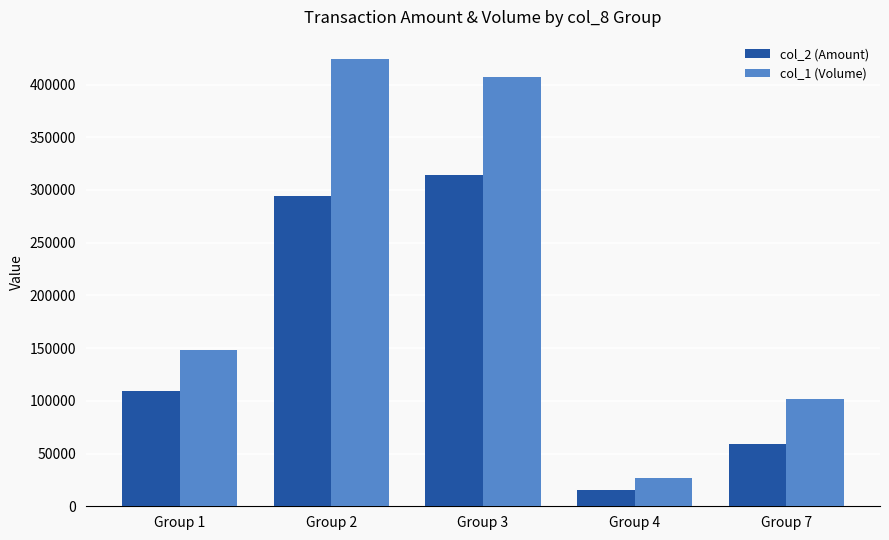

What is the difference between the maximum and second lowest values in the col_1 (Volume) series?

322000